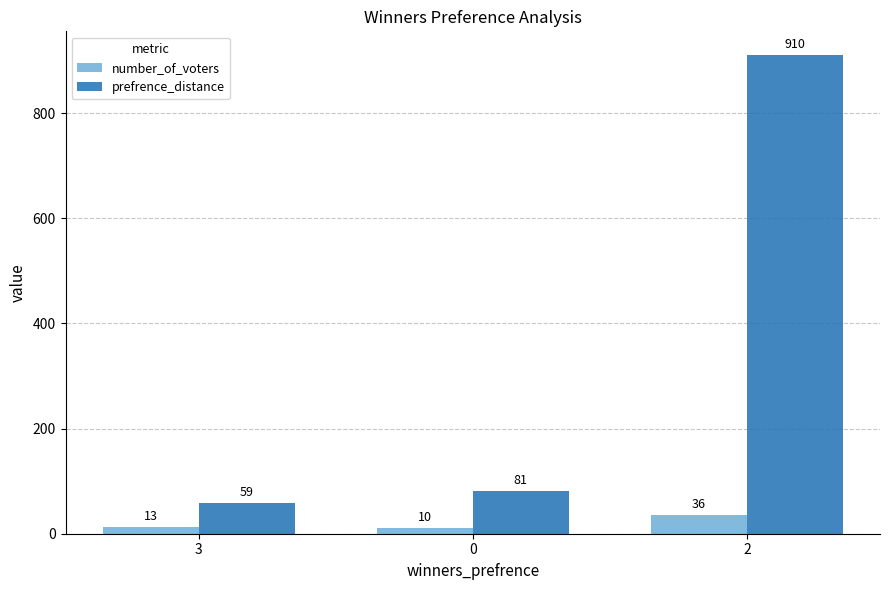

What is the total value across all series at 2?

946